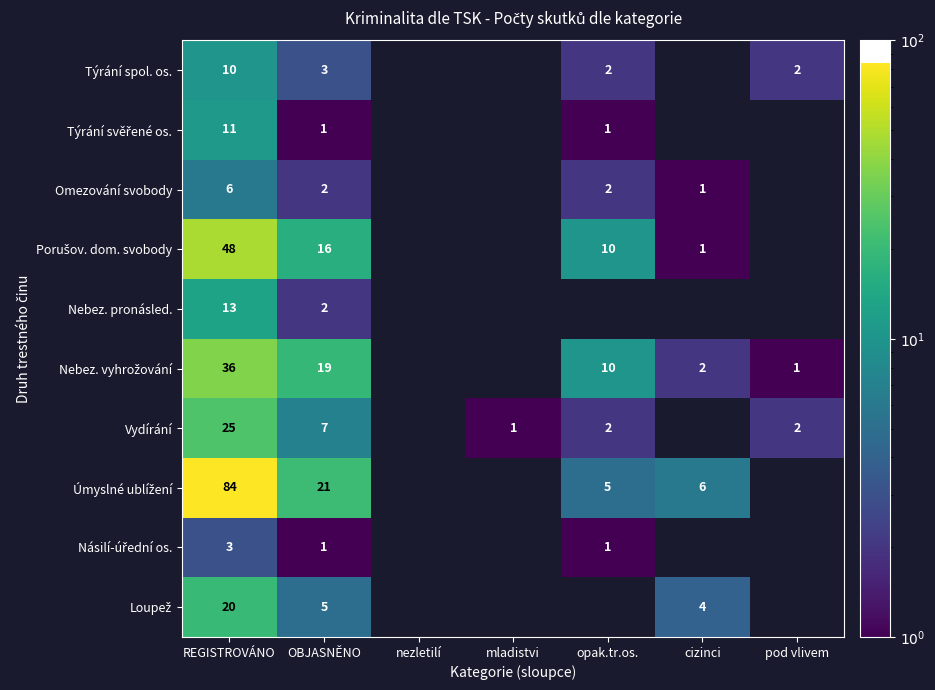

True or false: Týrání spol. os. has a value of 2 at pod vlivem.

True